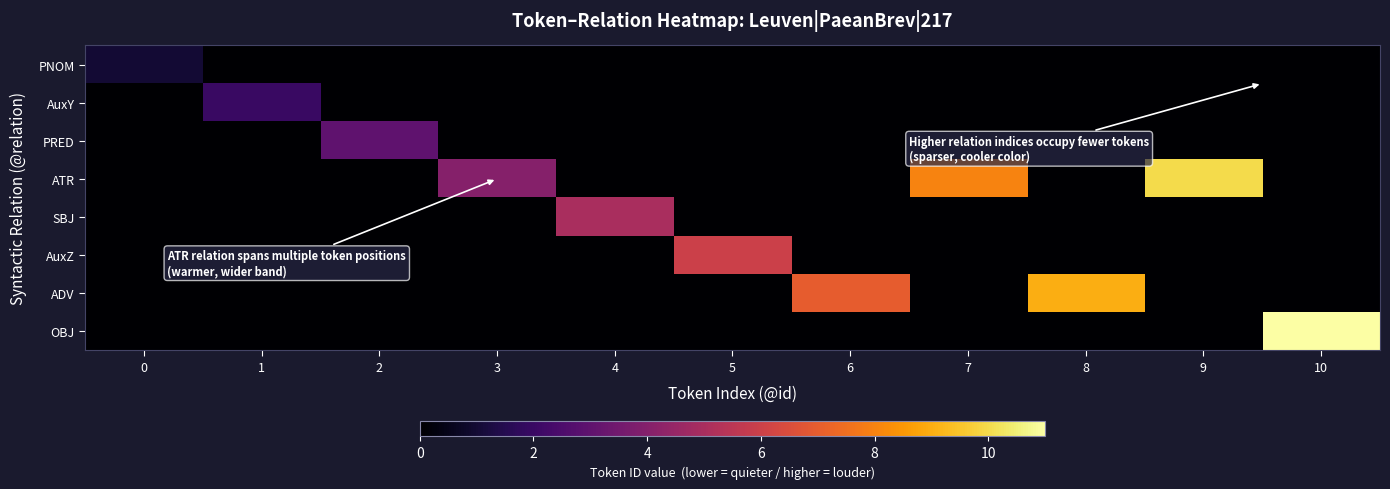

Between 6 and 2, which is larger?

6